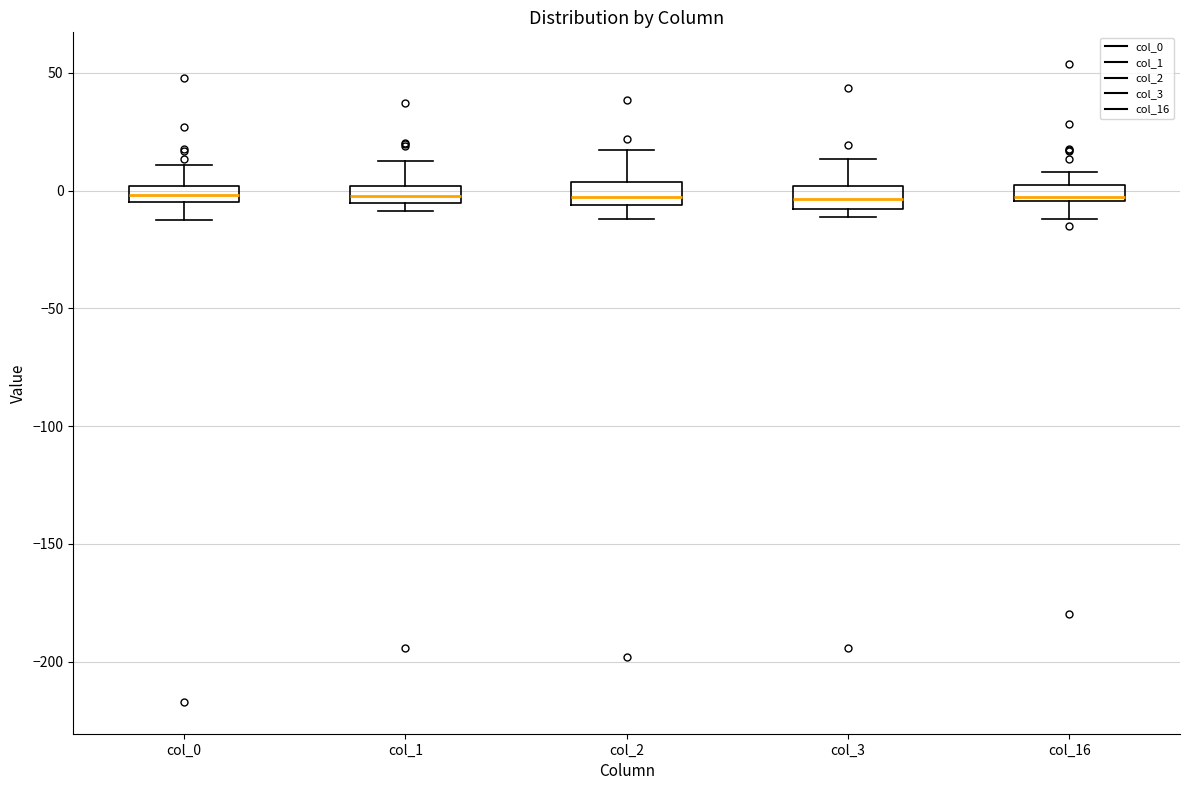

Where does the lower whisker of the box for col_0 end on the y-axis? The values are not printed on the chart, so give them approximately, as read against the axis.

-15